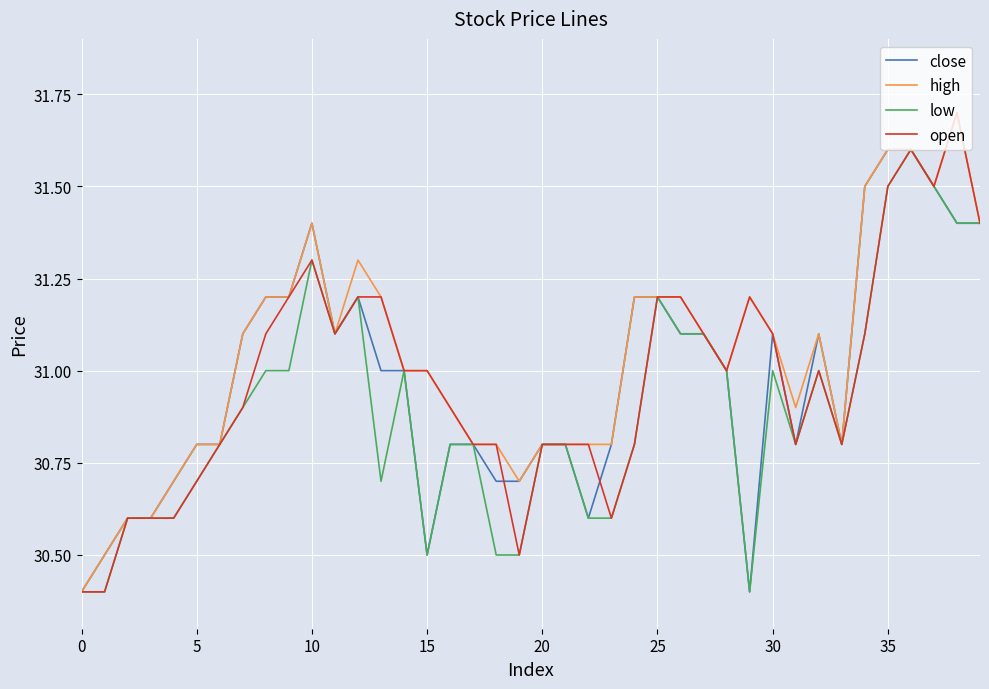

What is the lowest value of the open series?

30.4